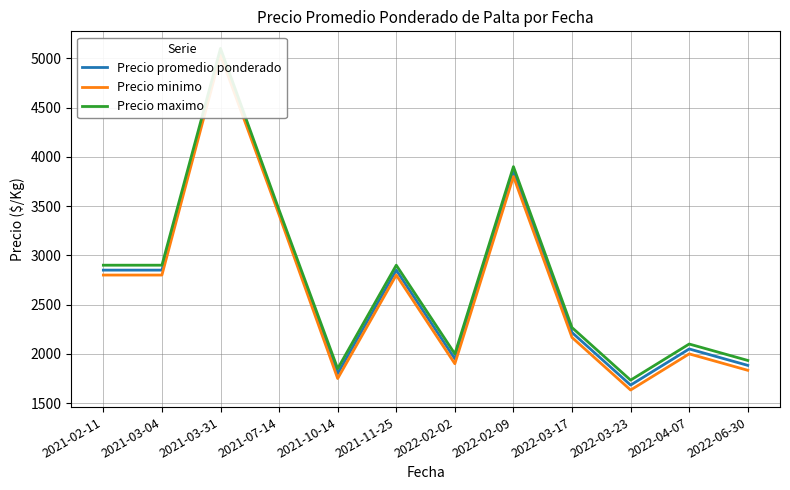

What is the highest value of the Precio minimo series?

5033.3